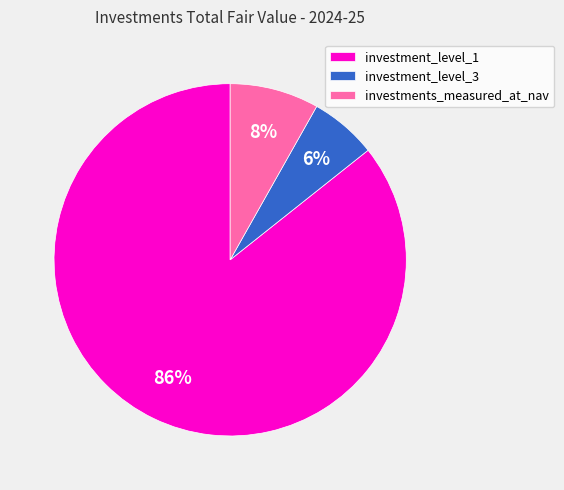

To the nearest percent, what is the average slice percentage?

33%